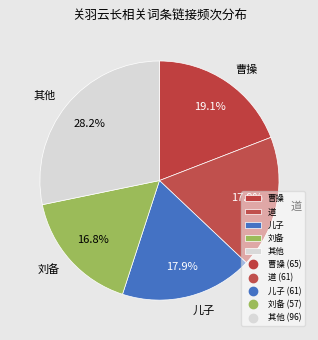

Which category has the smallest portion of the pie?

刘备